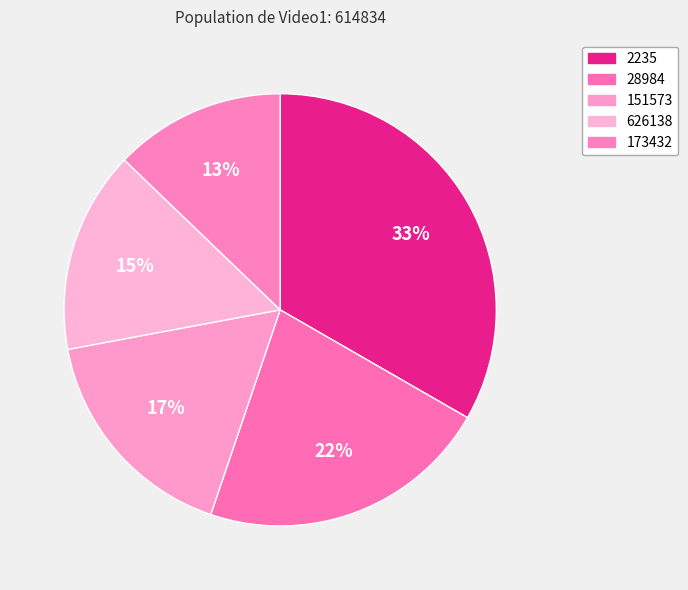

How many slices are in this pie chart?

5